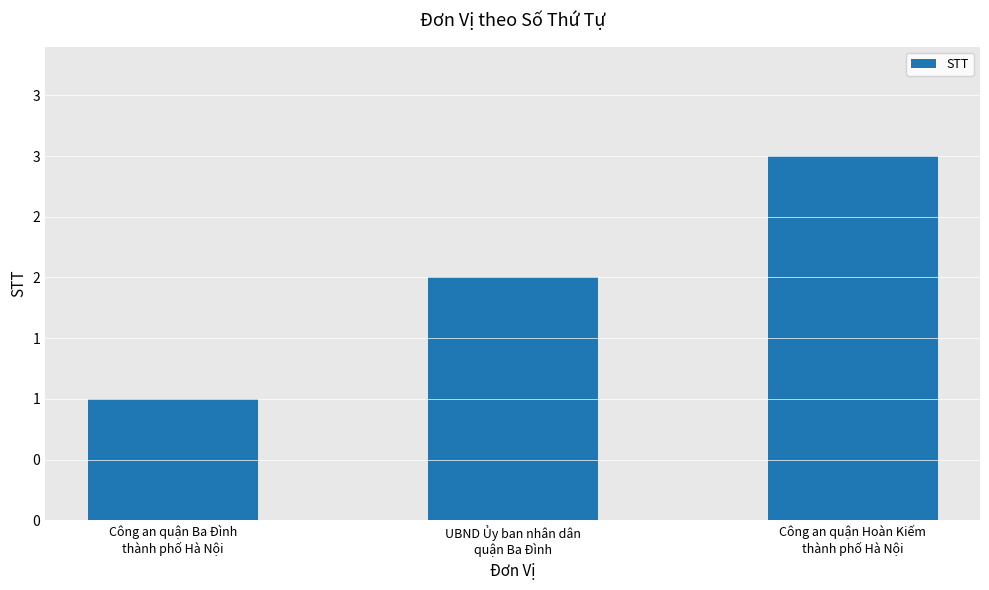

List the labels in order of value, smallest first.

Công an quận Ba Đình
thành phố Hà Nội, UBND Ủy ban nhân dân
quận Ba Đình, Công an quận Hoàn Kiếm
thành phố Hà Nội